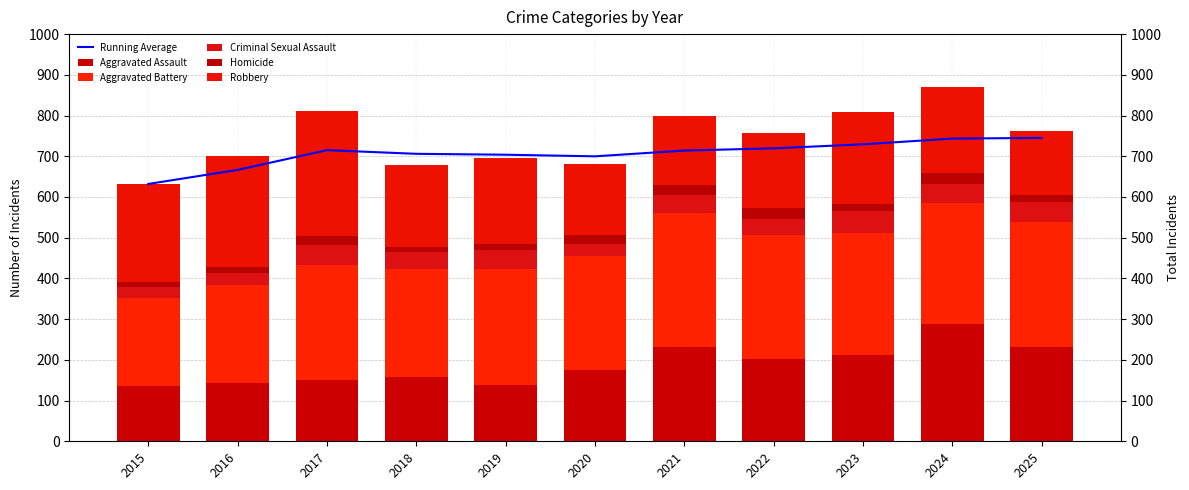

What is the total value across all series at 2018?

1385.0